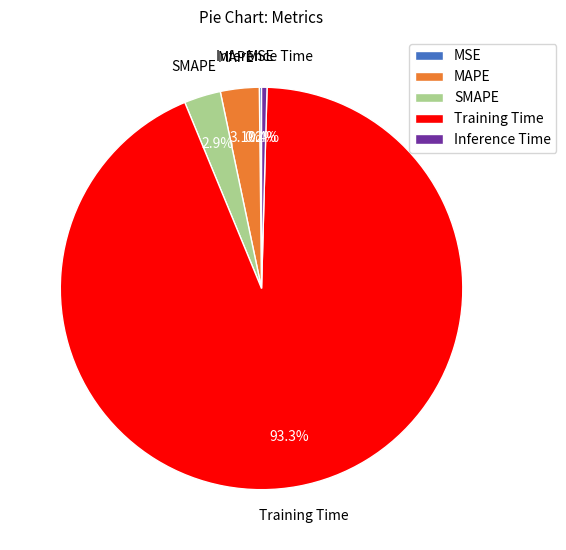

Do Training Time and MAPE together represent more than half of the pie?

Yes